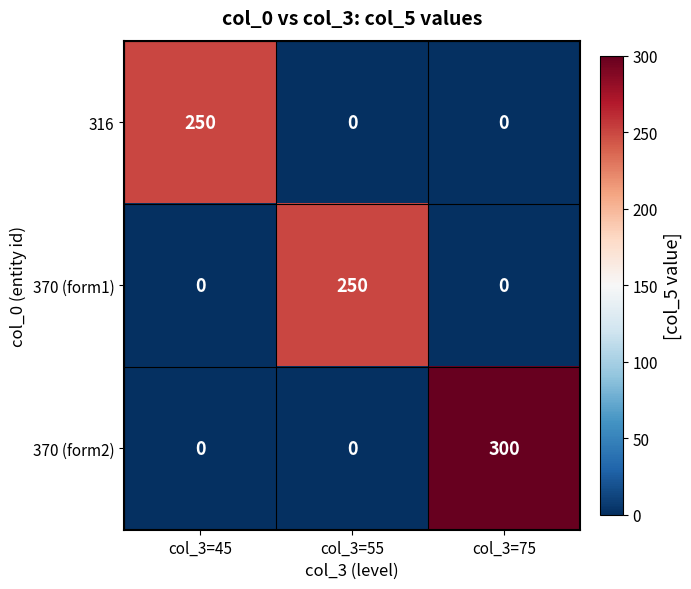

What is the total value across all series at col_3=45?

250